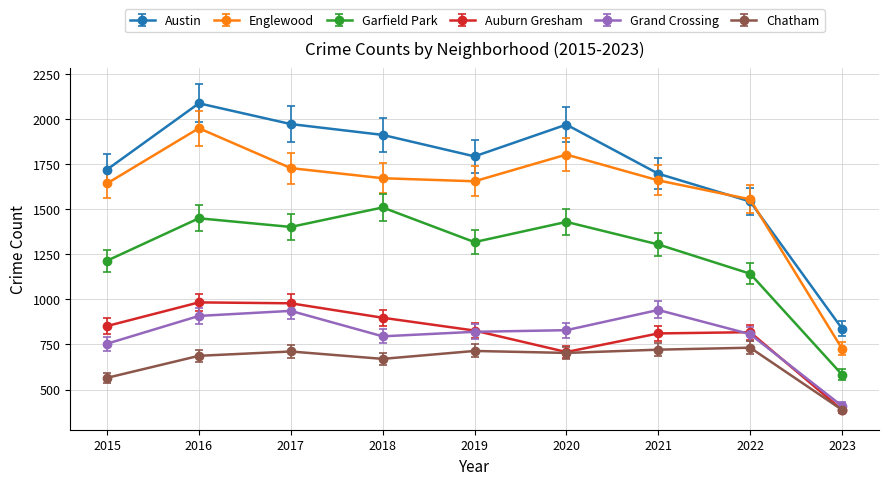

At which category is the sum across all series the highest?

2016